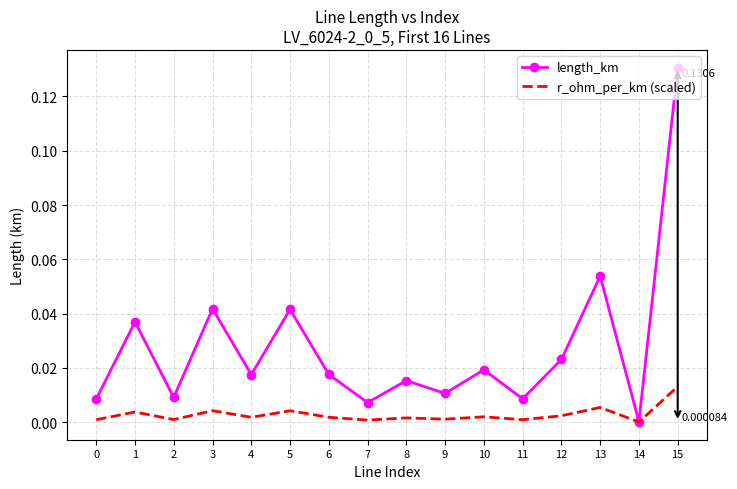

Between 2 and 15, which series saw the biggest shift?

length_km